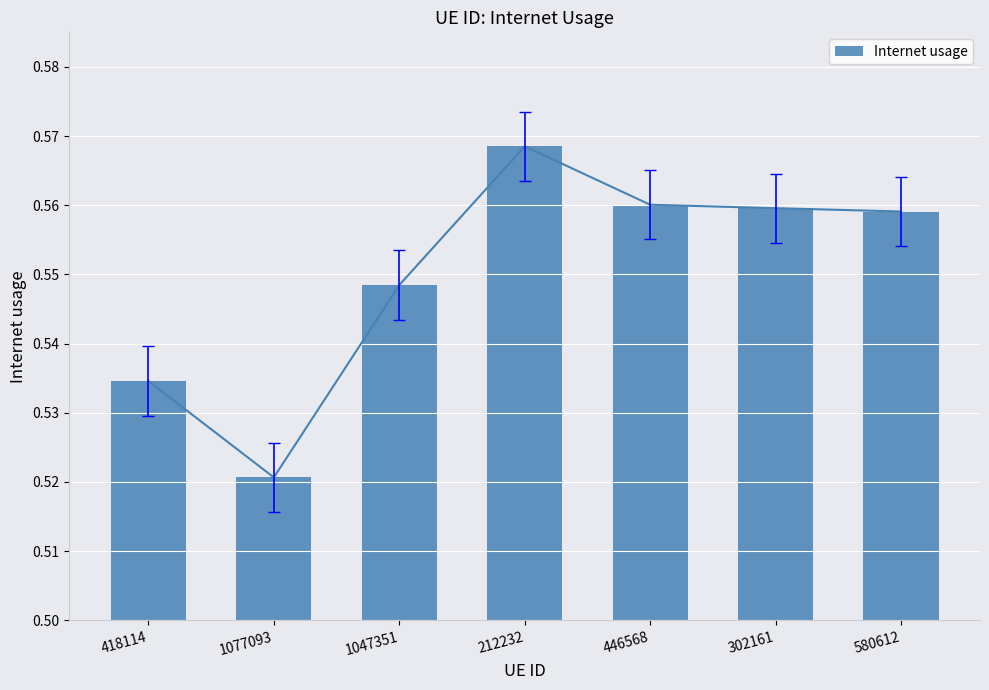

What is the sum of all values?

3.9